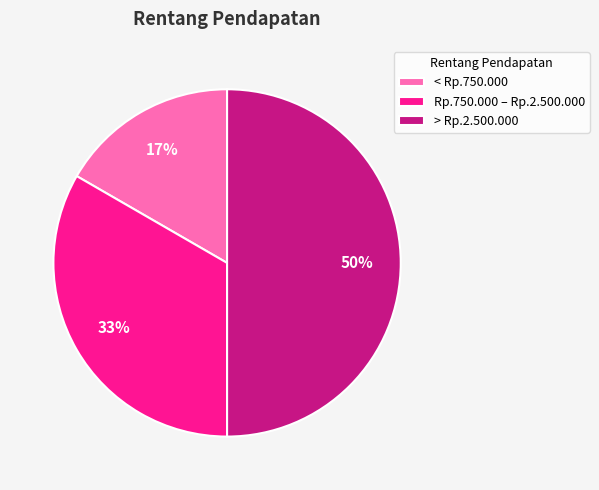

To the nearest percent, what percentage of the pie is Rp.750.000 – Rp.2.500.000?

33%